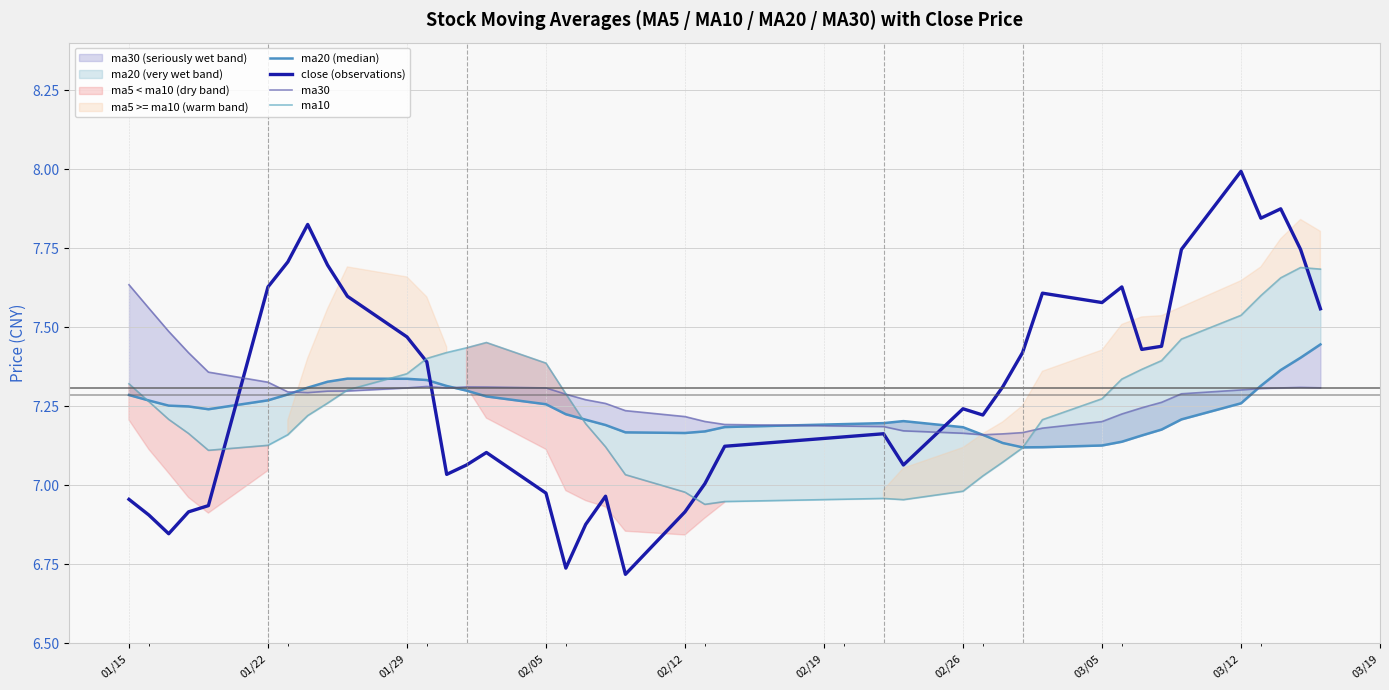

Which category has the highest value in the close (observations) series?

03/12